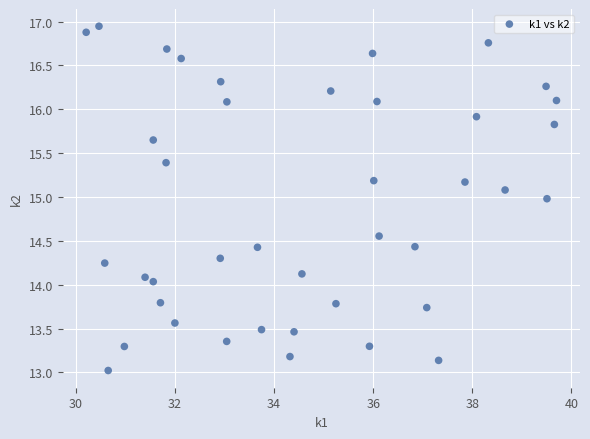

What is the range of X values (max minus min)?

9.5